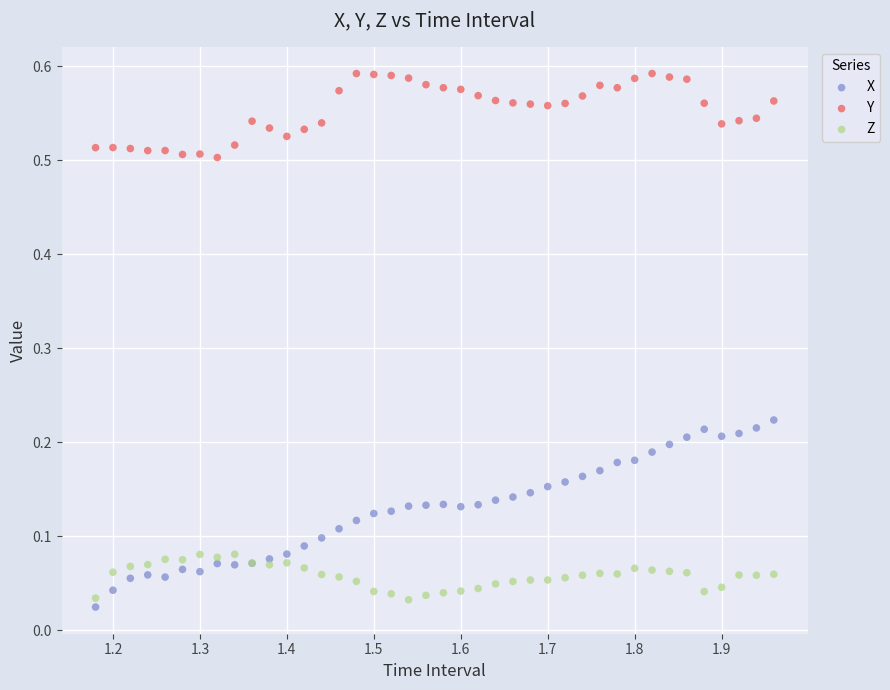

Which series has the widest spread of Y values?

X